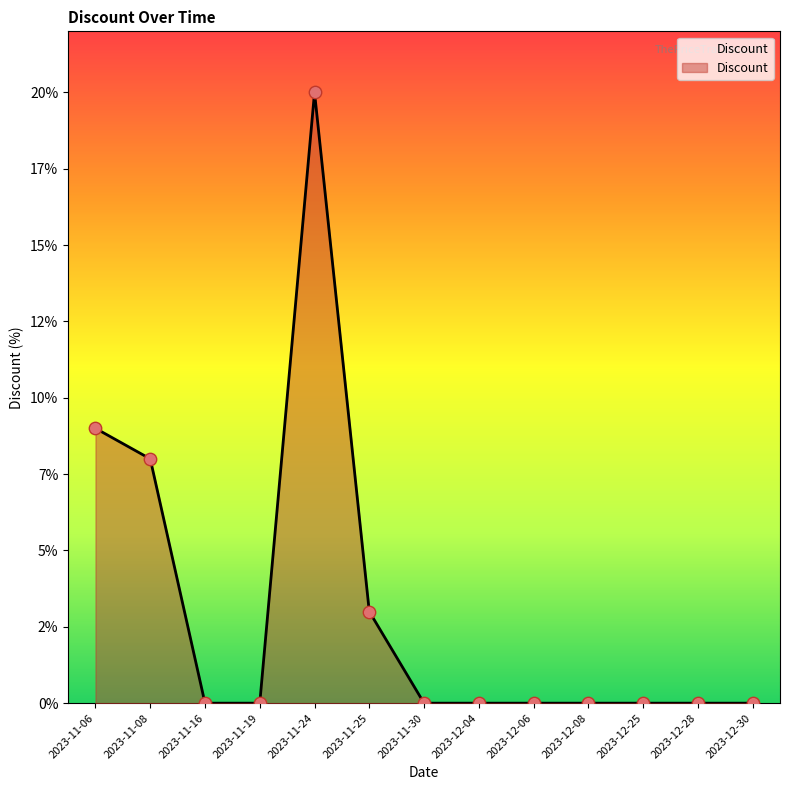

Which has a higher value, 2023-11-06 or 2023-12-30?

2023-11-06